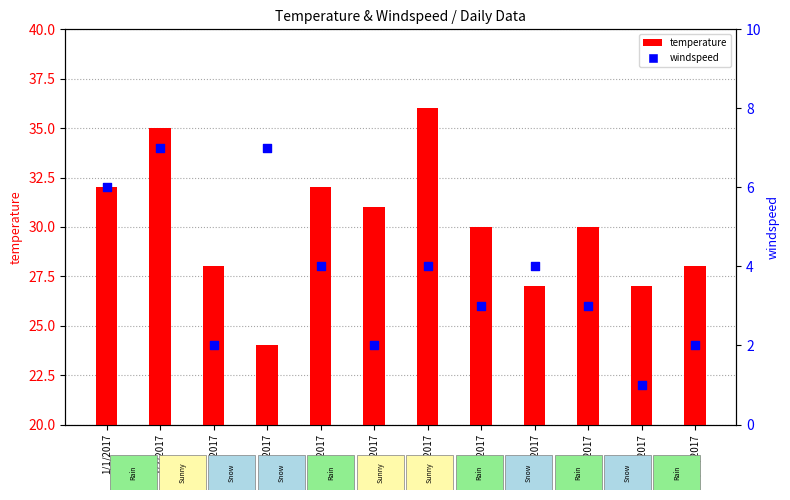

At how many categories does at least one series exceed 19?

12